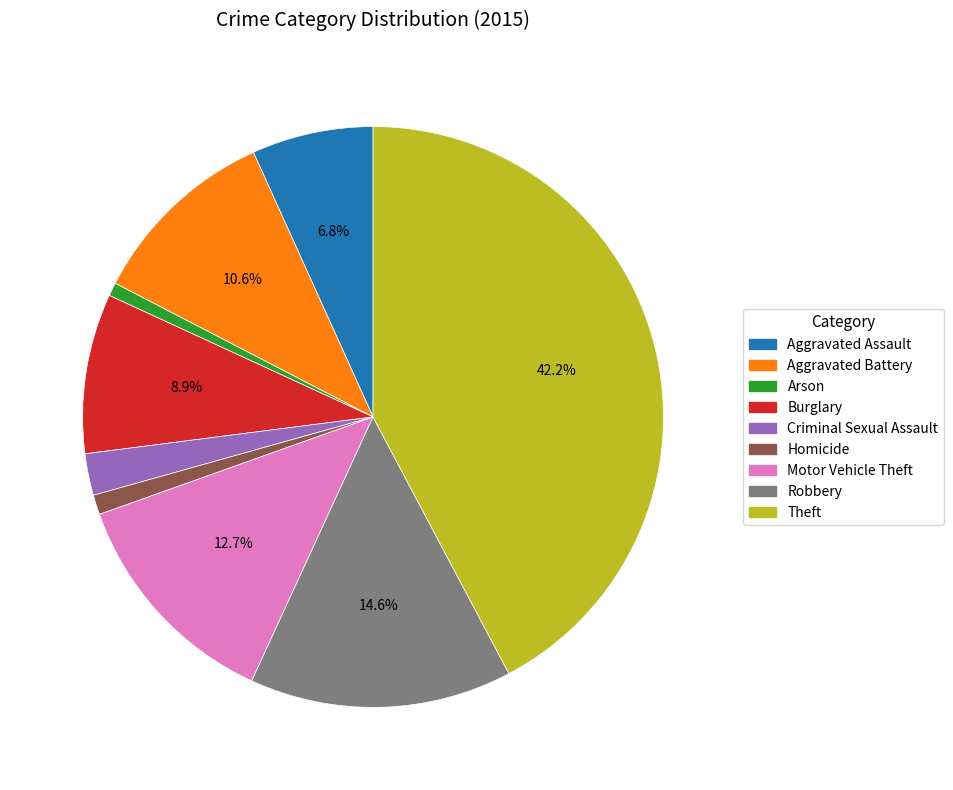

Is Burglary the majority of the pie?

No